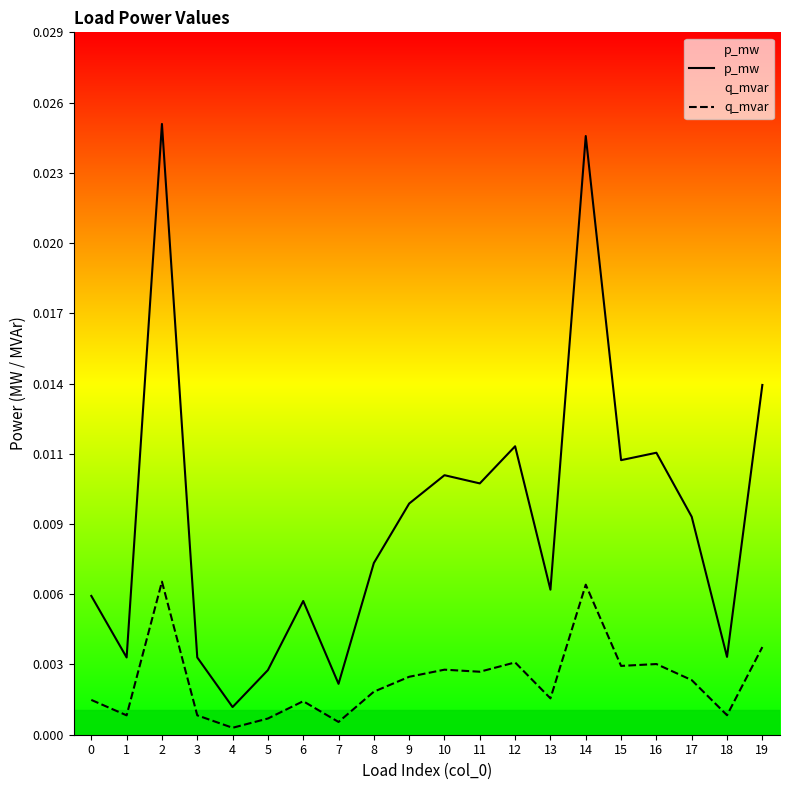

Which series has the largest range (max minus min)?

p_mw